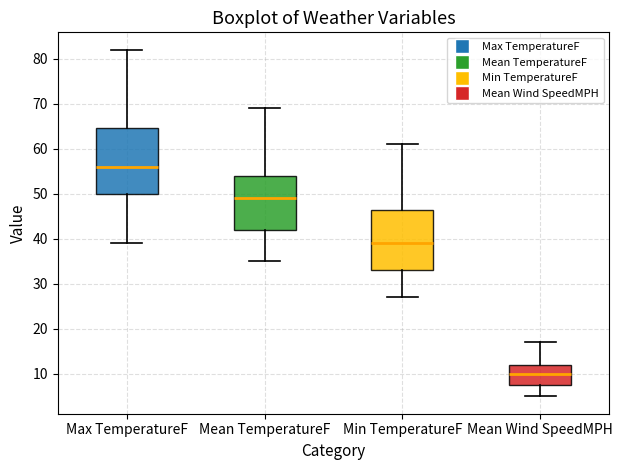

Reading left to right, transcribe this box plot: for each box, give where its median line is, the range the box spans, and where its two whiskers end, as read against the y-axis. The values are not printed on the chart, so give them approximately, as read against the axis.

Max TemperatureF: median 56, box 50 to 65, whiskers 39 to 82
Mean TemperatureF: median 49, box 42 to 54, whiskers 35 to 69
Min TemperatureF: median 39, box 33 to 47, whiskers 27 to 61
Mean Wind SpeedMPH: median 10, box 8 to 12, whiskers 5 to 17